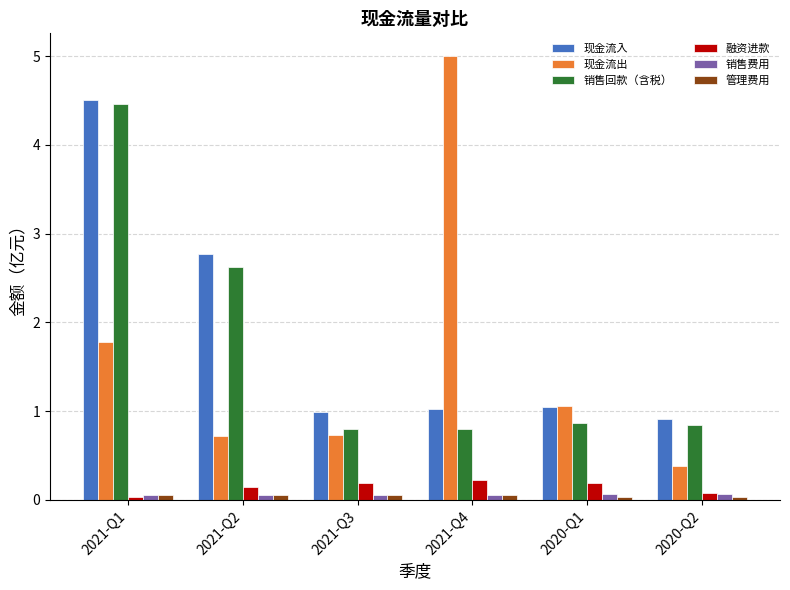

What is the spread (max minus min) of values at 2021-Q2?

2.7